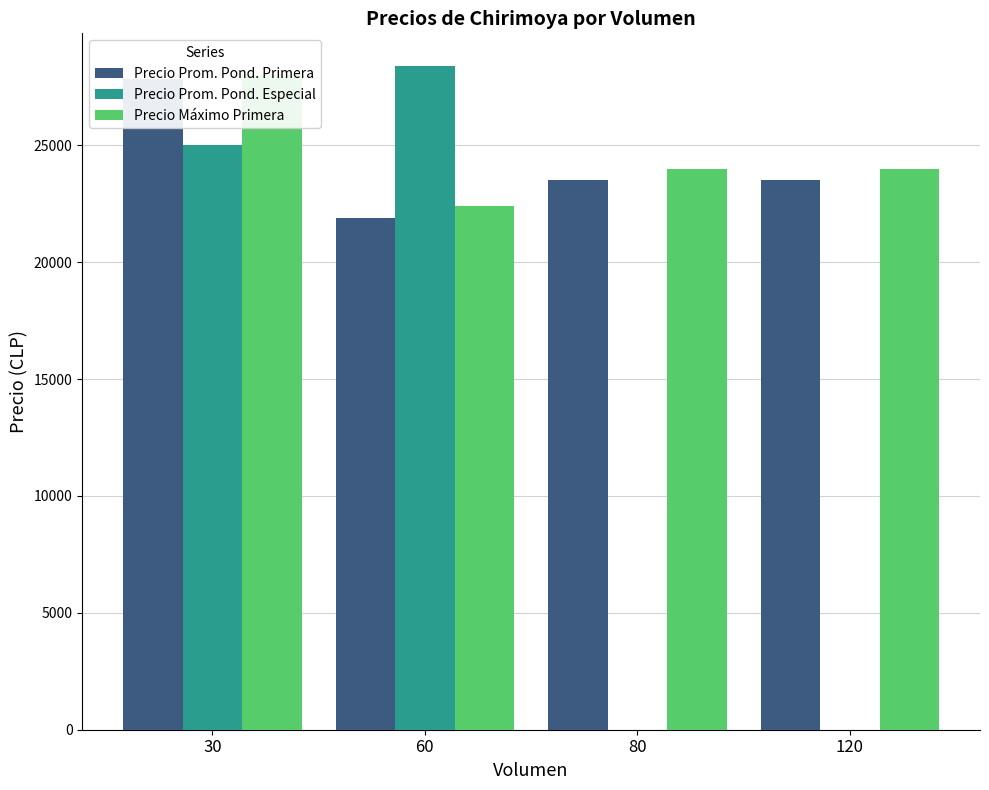

Reading right to left, list all the values displayed in this chart.

Precio Prom. Pond. Primera: 23500.0	23500.0	21900.0	27833.3
Precio Prom. Pond. Especial: 0.0	0.0	28375.0	25000.0
Precio Máximo Primera: 24000.0	24000.0	22400.0	28000.0